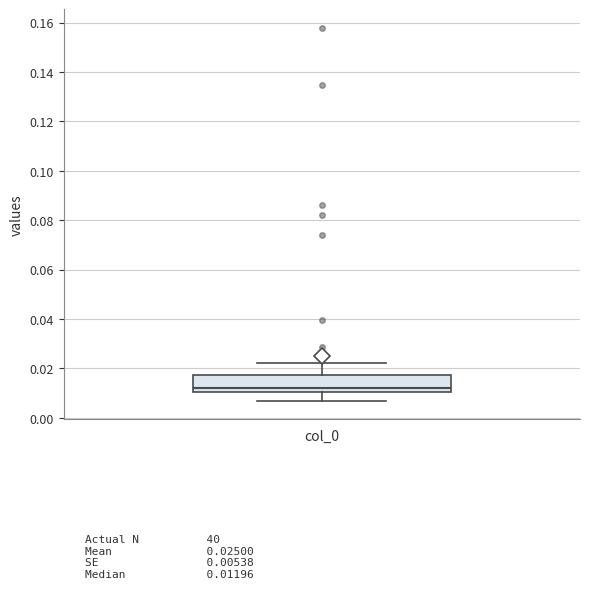

Transcribe this box plot: give where the median line is, the range the box spans, and where the two whiskers end, as read against the y-axis. The values are not printed on the chart, so give them approximately, as read against the axis.

median 0.012, box 0.010 to 0.018, whiskers 0.006 to 0.022